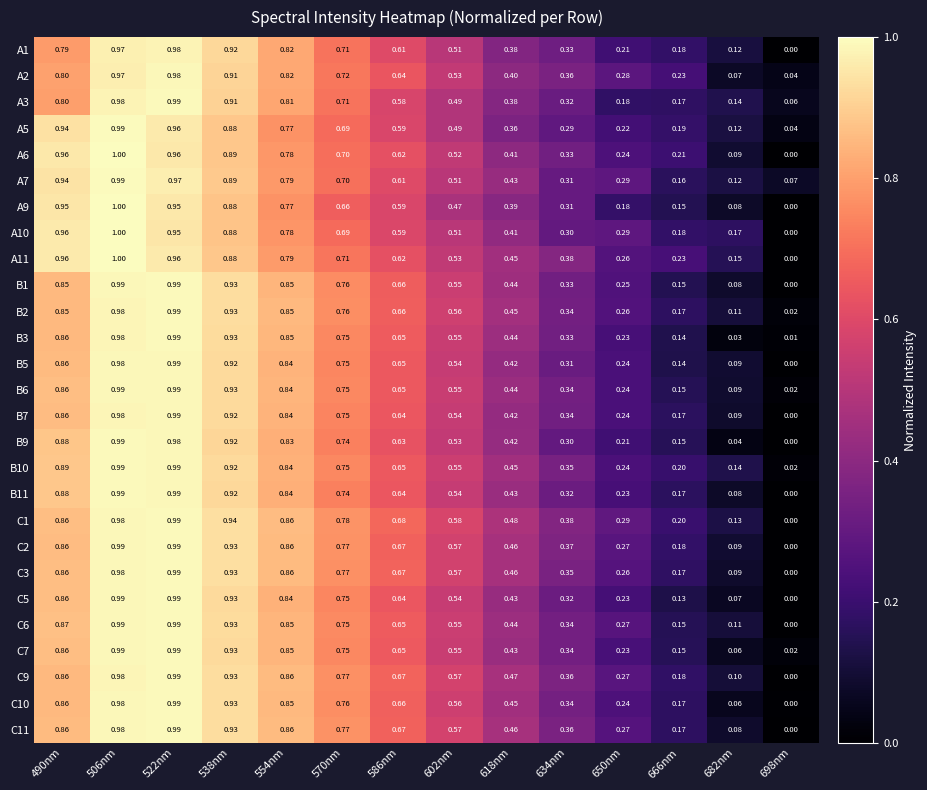

Is the value of B5 at 650nm greater than the value of C9 at 490nm?

No